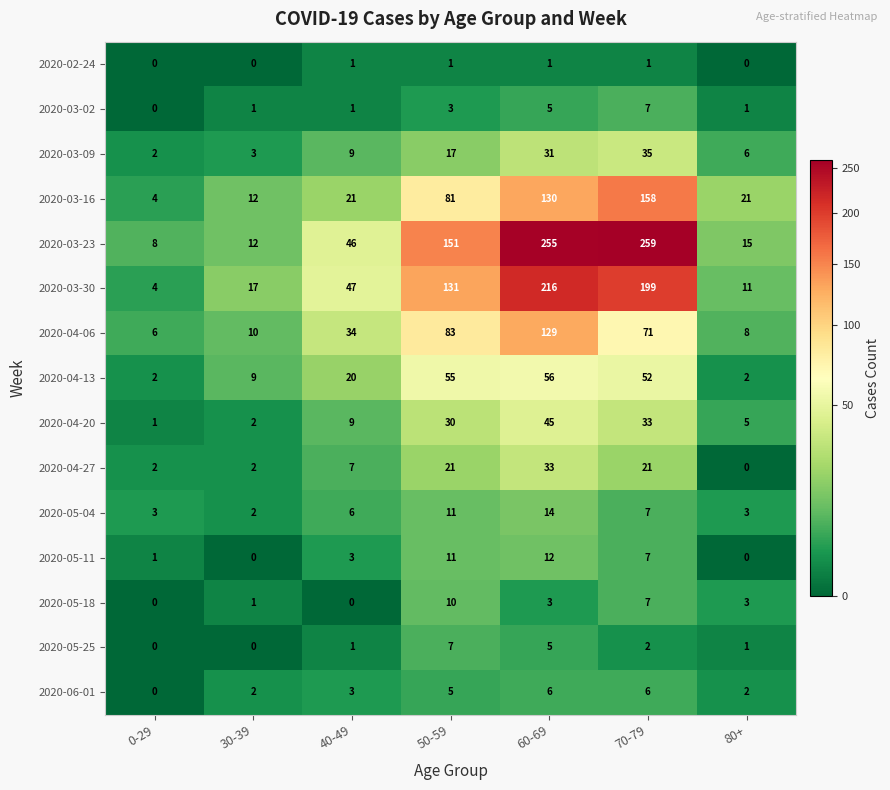

The value of 2020-03-16 at 60-69 is 130. True or false?

True